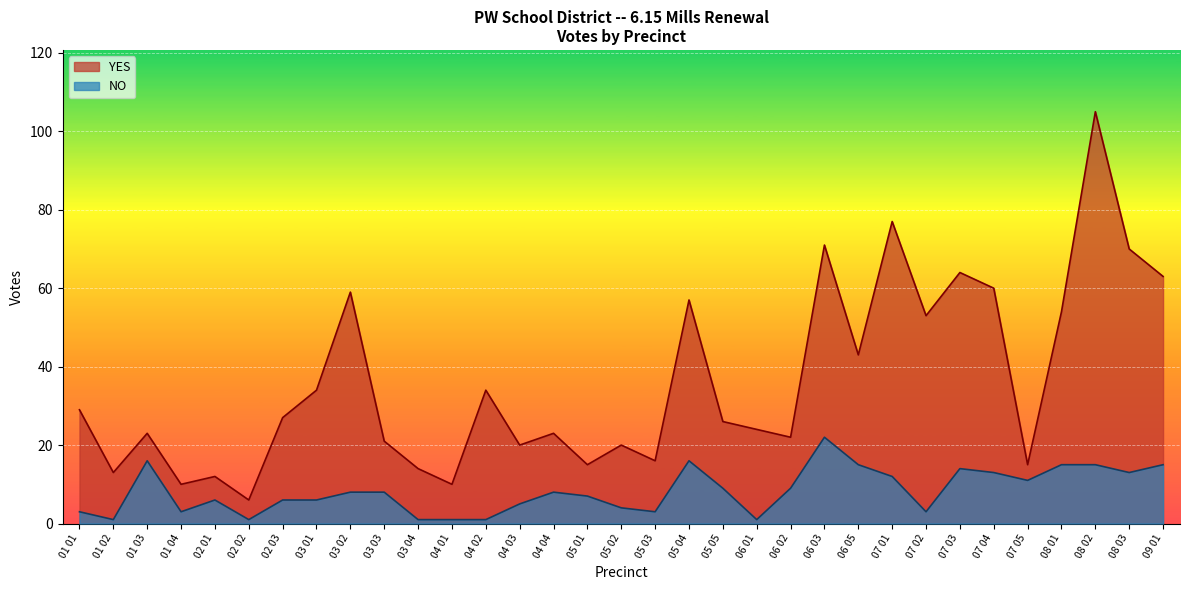

Reading left to right, list all the values displayed in this chart.

YES: 29	13	23	10	12	6	27	34	59	21	14	10	34	20	23	15	20	16	57	26	24	22	71	43	77	53	64	60	15	54	105	70	63
NO: 3	1	16	3	6	1	6	6	8	8	1	1	1	5	8	7	4	3	16	9	1	9	22	15	12	3	14	13	11	15	15	13	15